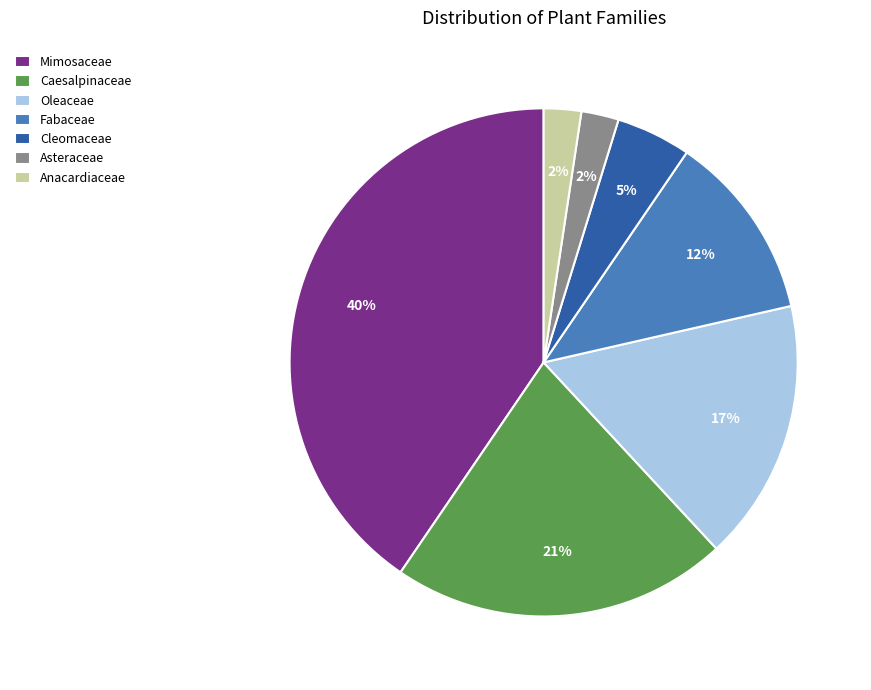

What is the largest slice in the pie chart?

Mimosaceae